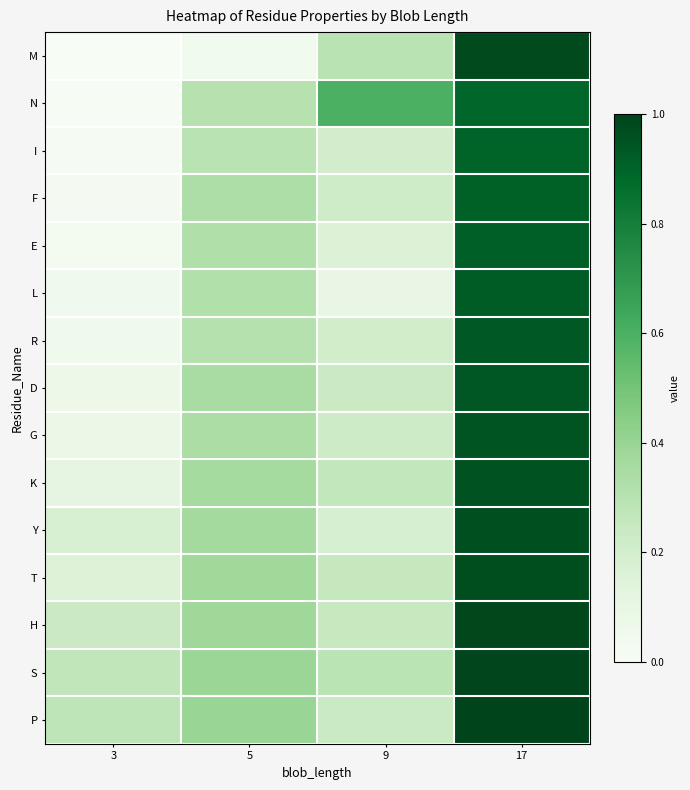

What is the maximum value shown in the chart?

1.0